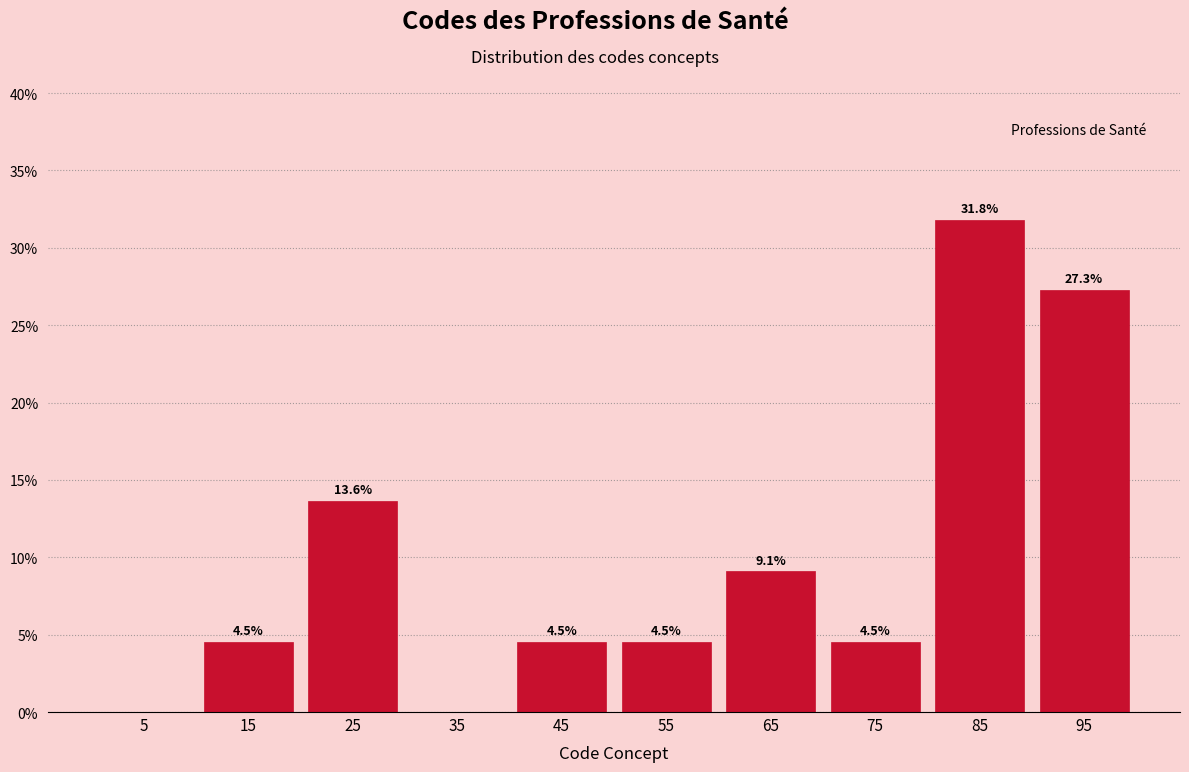

Over which range of the x-axis is the bar tallest?

80 to 90